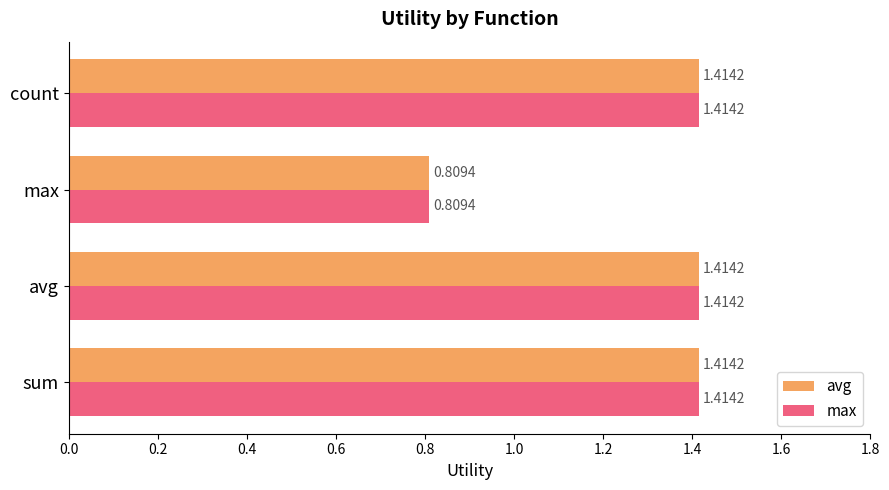

At which label is max closest to 1?

max